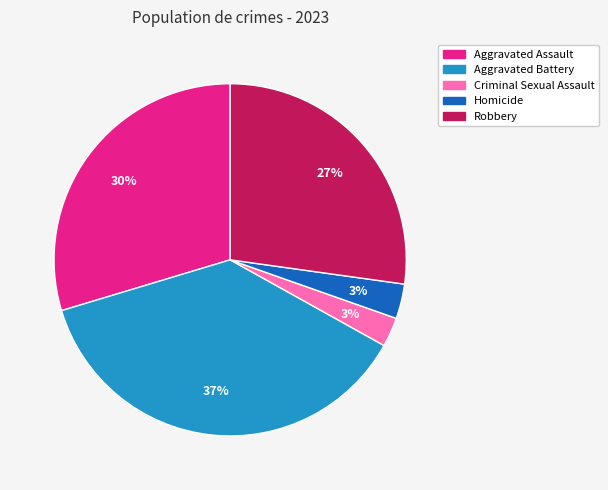

Is it true that Aggravated Assault is 30% of the pie?

True